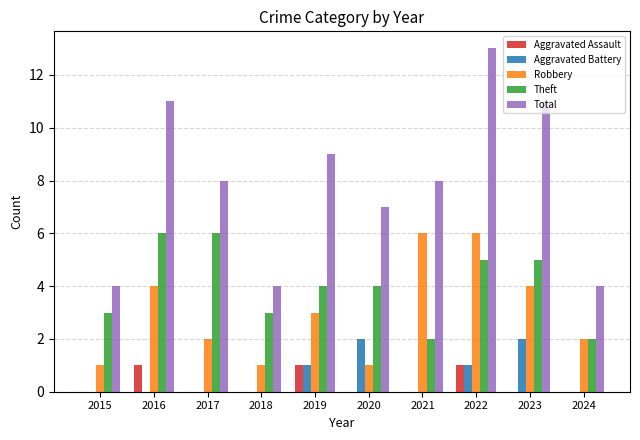

At which category does the chart reach its peak across all series?

2022